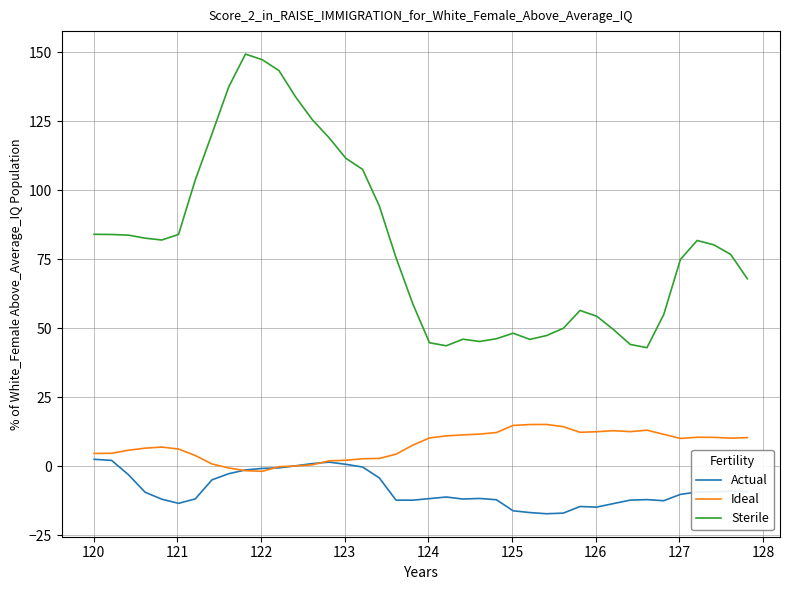

What is the maximum value for Sterile?

149.4